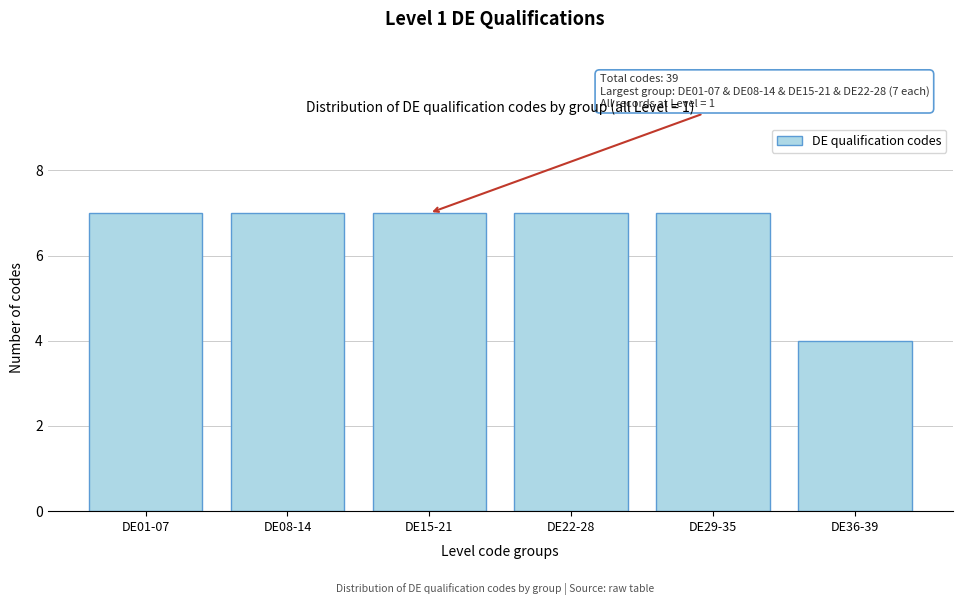

Reading left to right, transcribe all the data shown in this chart.

DE01-07=7	DE08-14=7	DE15-21=7	DE22-28=7	DE29-35=7	DE36-39=4